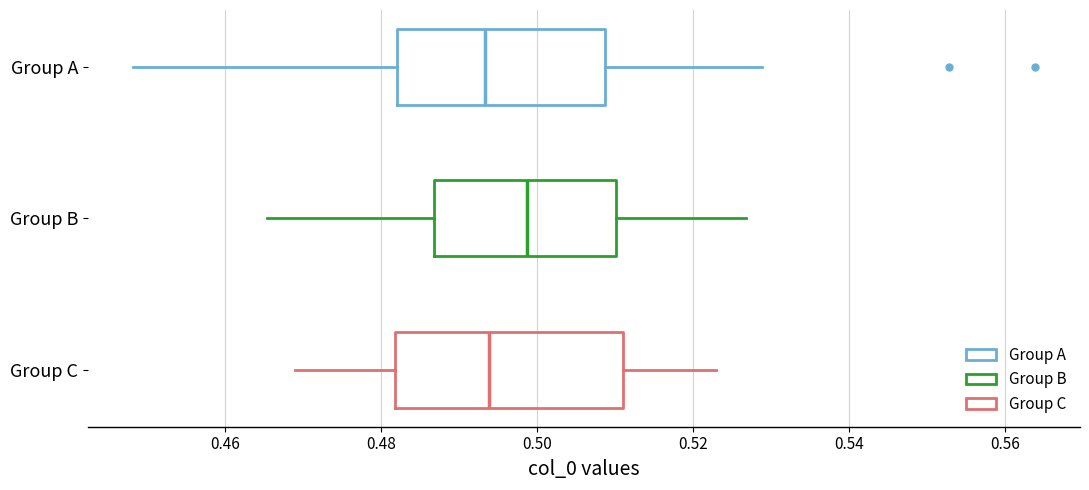

Comparing the boxes themselves (not the whiskers), which one is the widest?

Group C